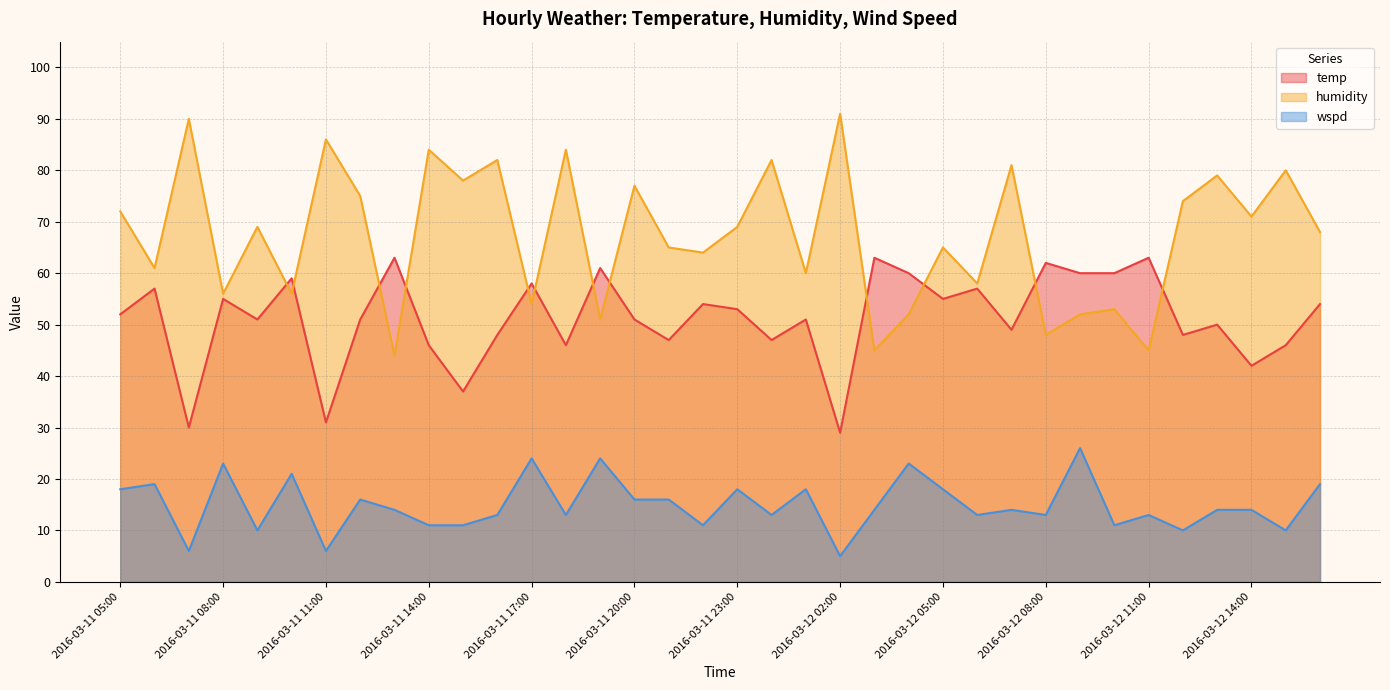

Which series has the largest range (max minus min)?

humidity